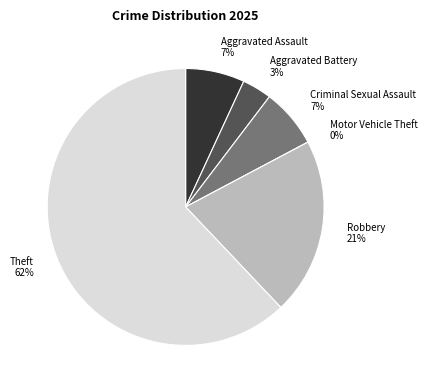

What percentage is the Theft slice, to the nearest percent?

62%